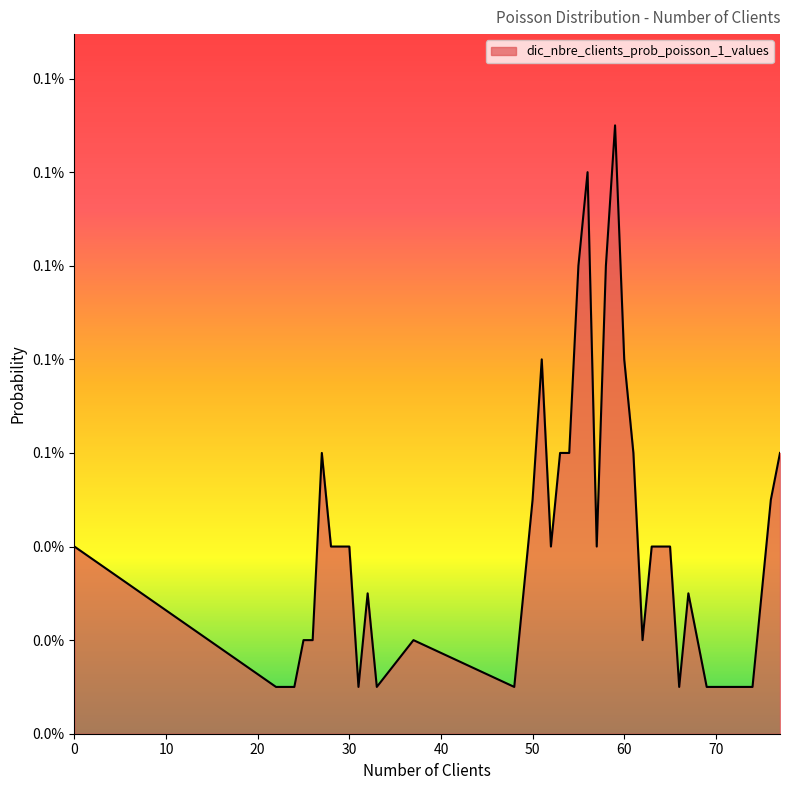

Does the chart display data point markers on the line(s)?

No